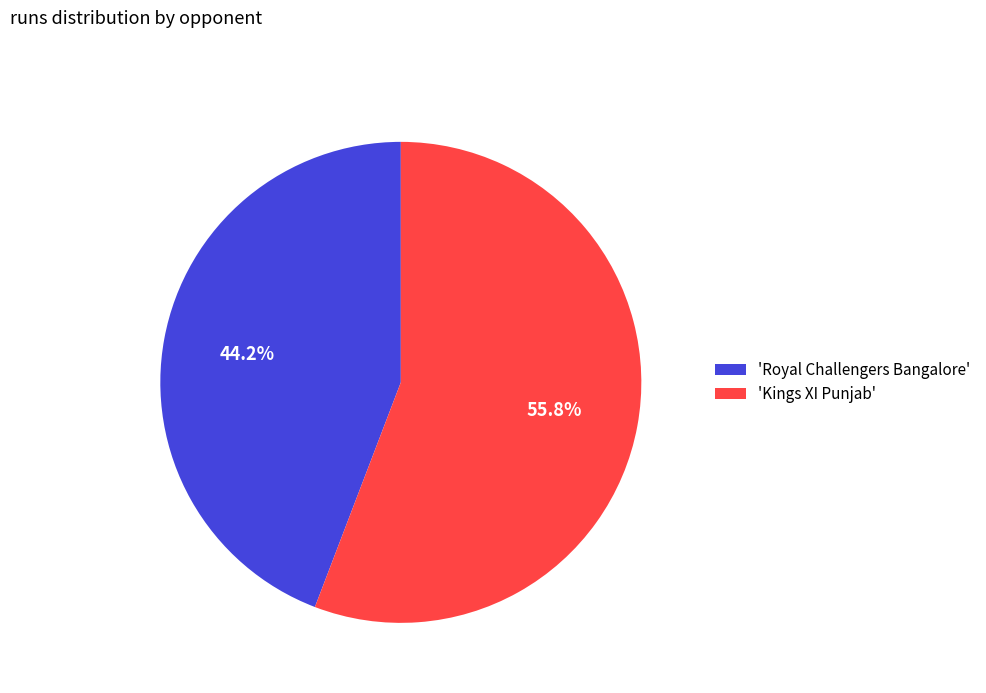

Between 'Royal Challengers Bangalore' and 'Kings XI Punjab', which is larger?

'Kings XI Punjab'